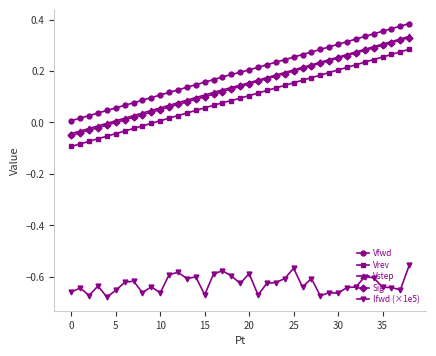

True or false: Vfwd and Vstep cross at least once.

False